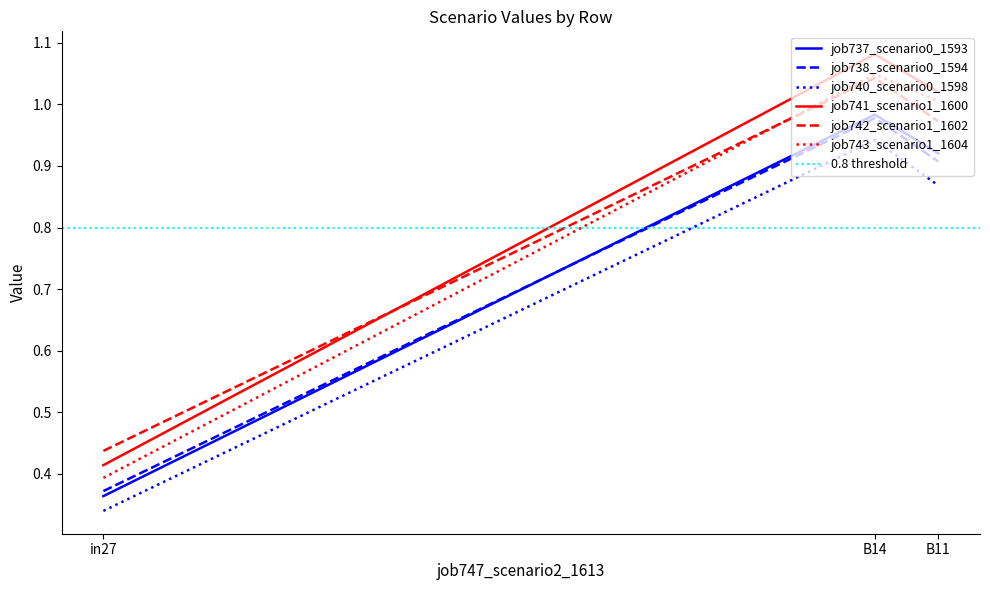

Does the chart display data point markers on the line(s)?

No